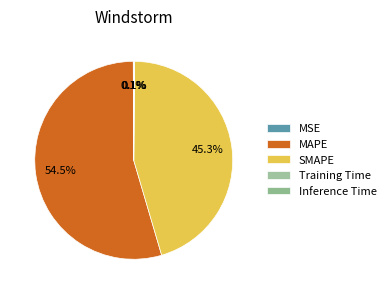

What is the change in value from MAPE to Inference Time?

-40.3